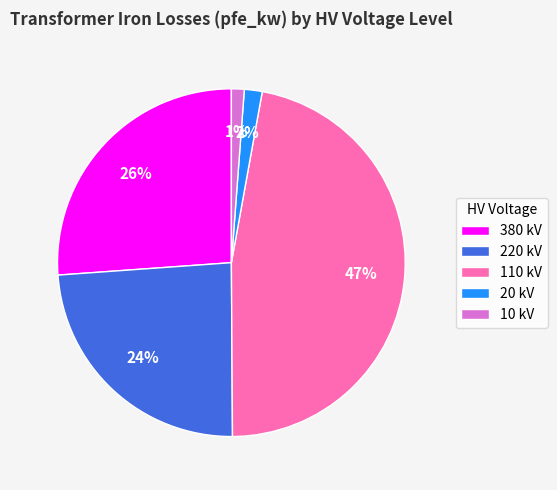

True or false: 10 kV accounts for 1% of the total.

True